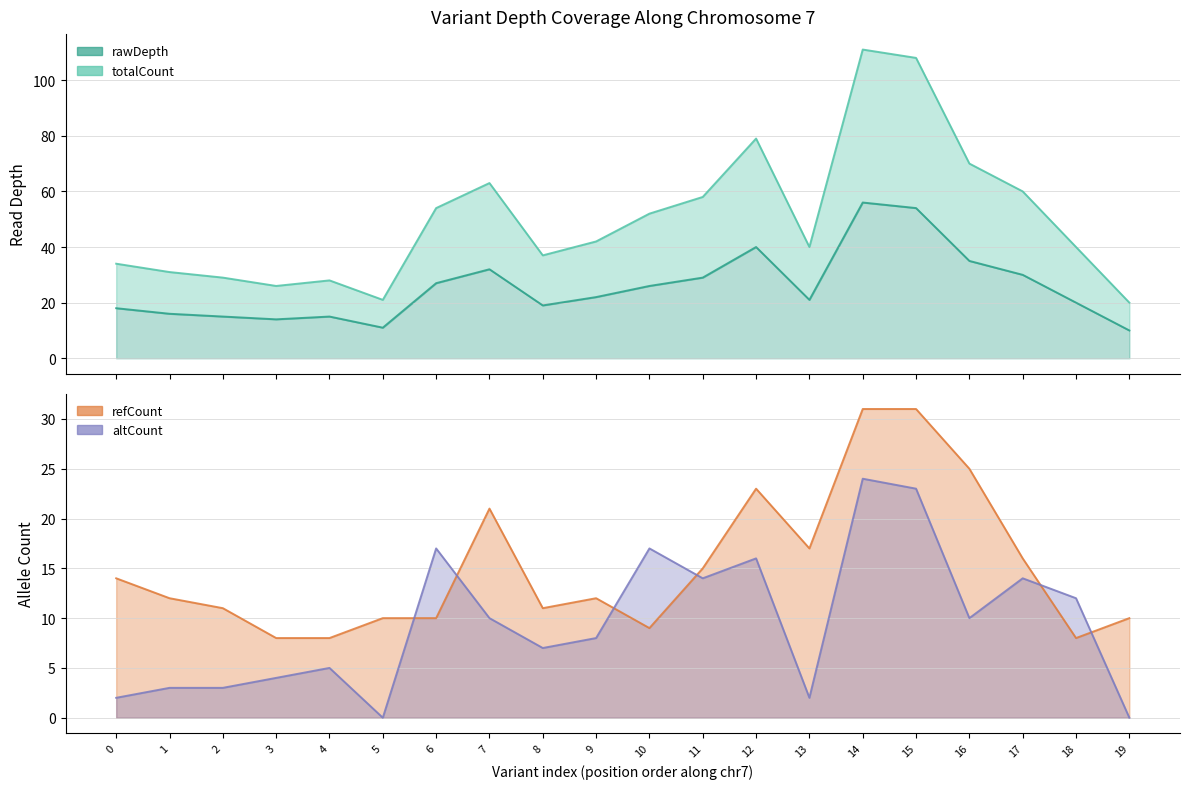

How many values in the totalCount series exceed 42?

9